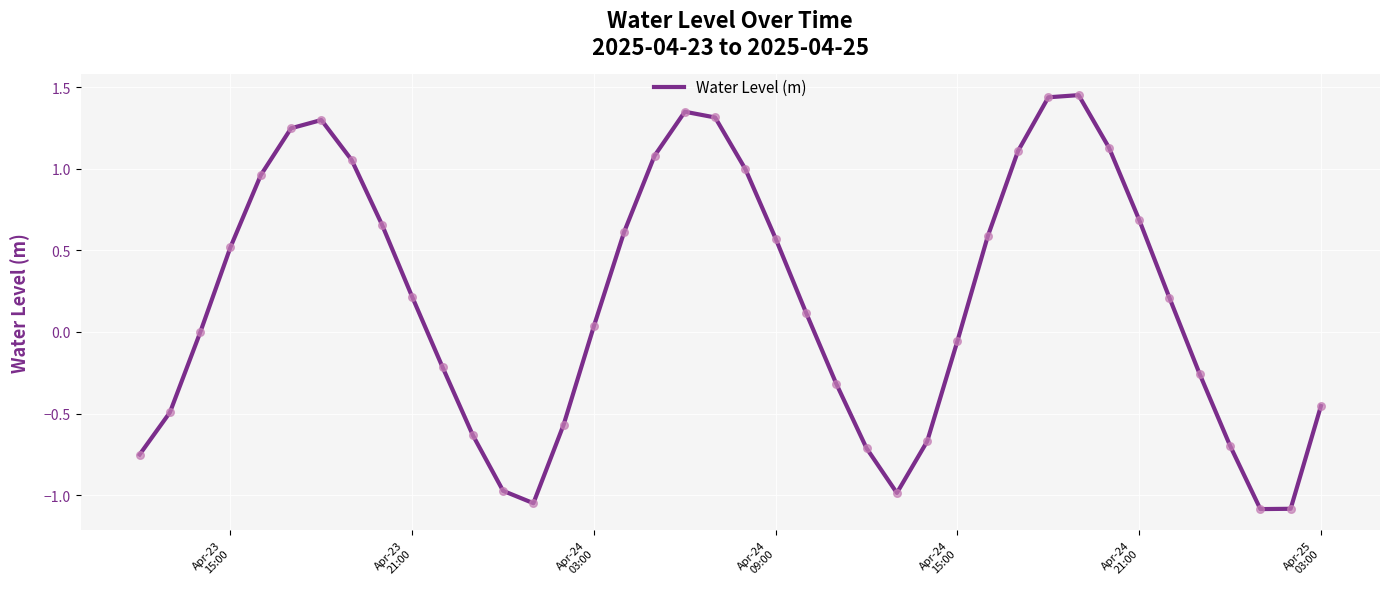

What is the difference between the maximum and minimum values?

2.5